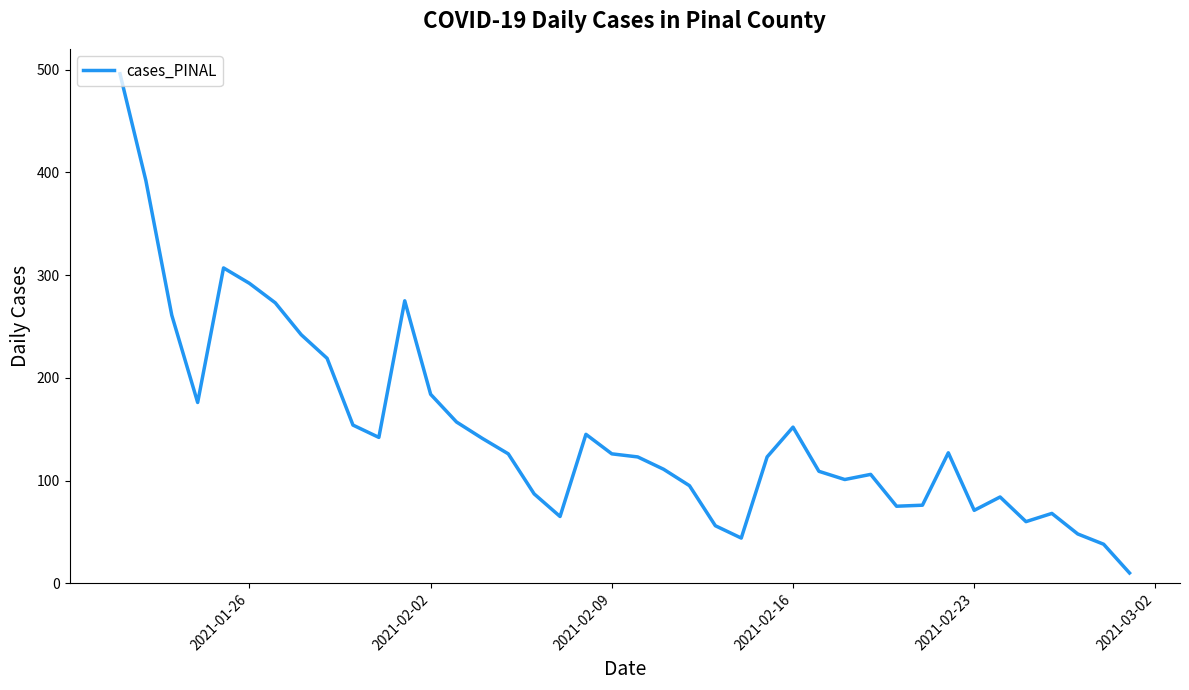

What is the greatest value displayed?

496